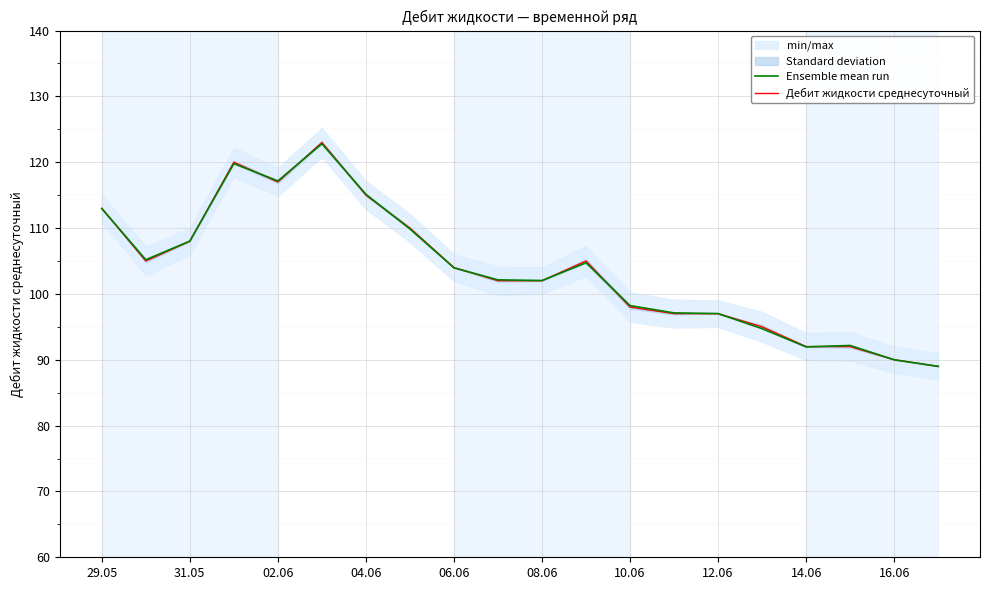

Is it true that Дебит жидкости среднесуточный equals 186 at 04.06?

False